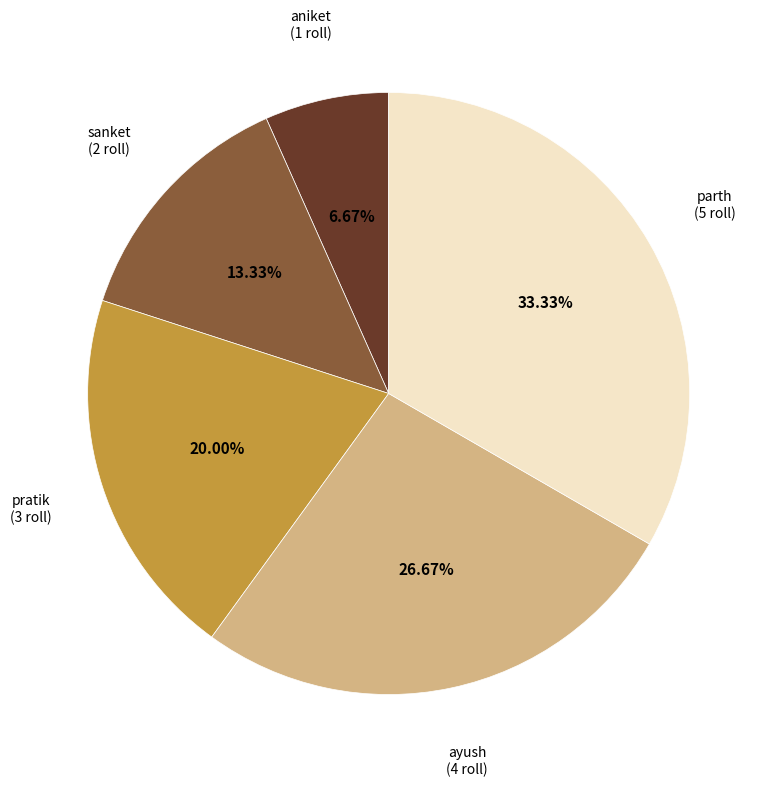

Is there a majority slice in this chart?

No